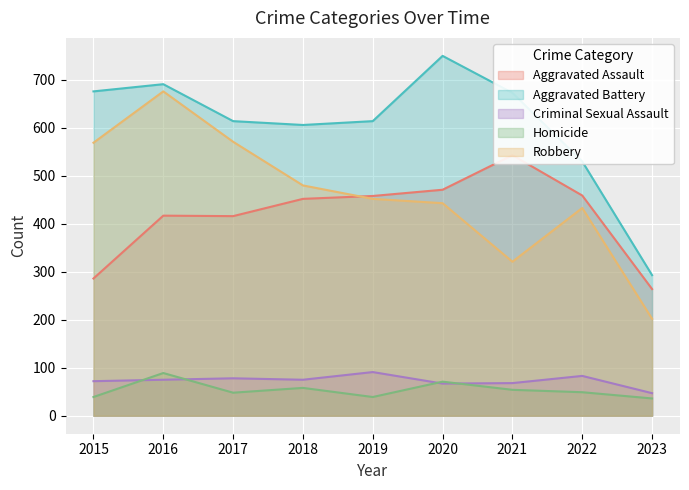

Between 2020 and 2017, which is larger?

2020